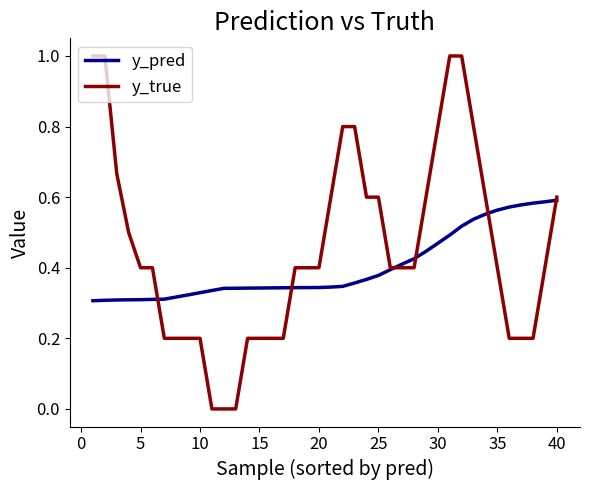

What is the maximum value shown in the chart?

1.0